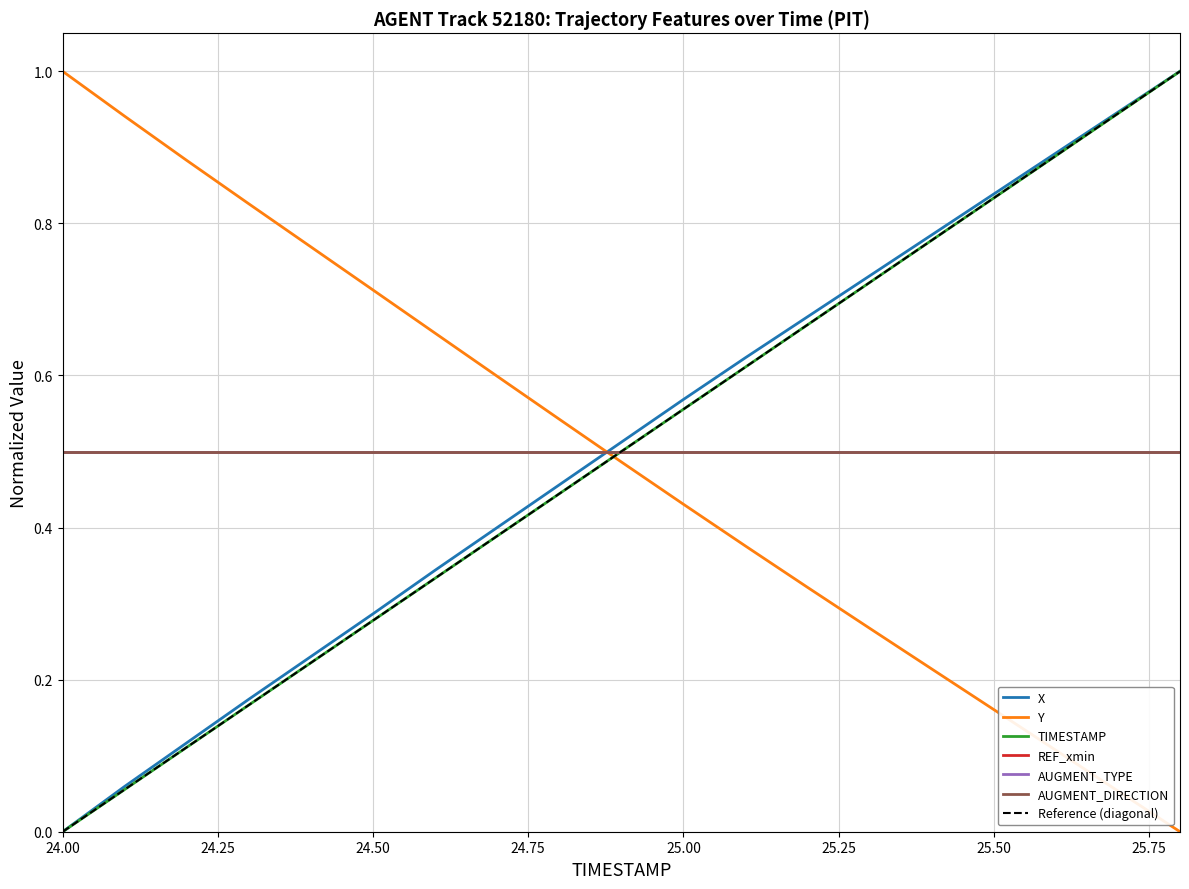

What is the highest value of the X series?

1.0